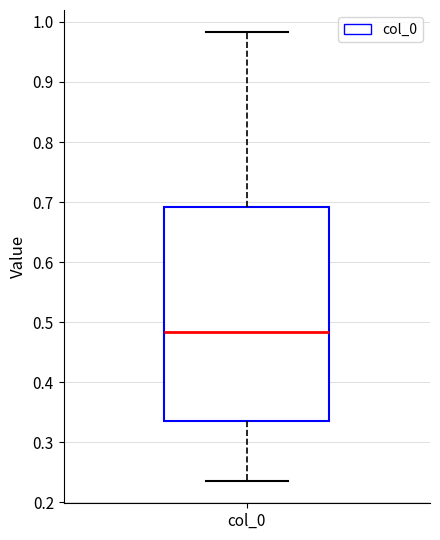

Read this box plot against the y-axis: the position of the median line, the range covered by the box, and the ends of both whiskers. The values are not printed on the chart, so give them approximately, as read against the axis.

median 0.48, box 0.33 to 0.69, whiskers 0.24 to 0.98